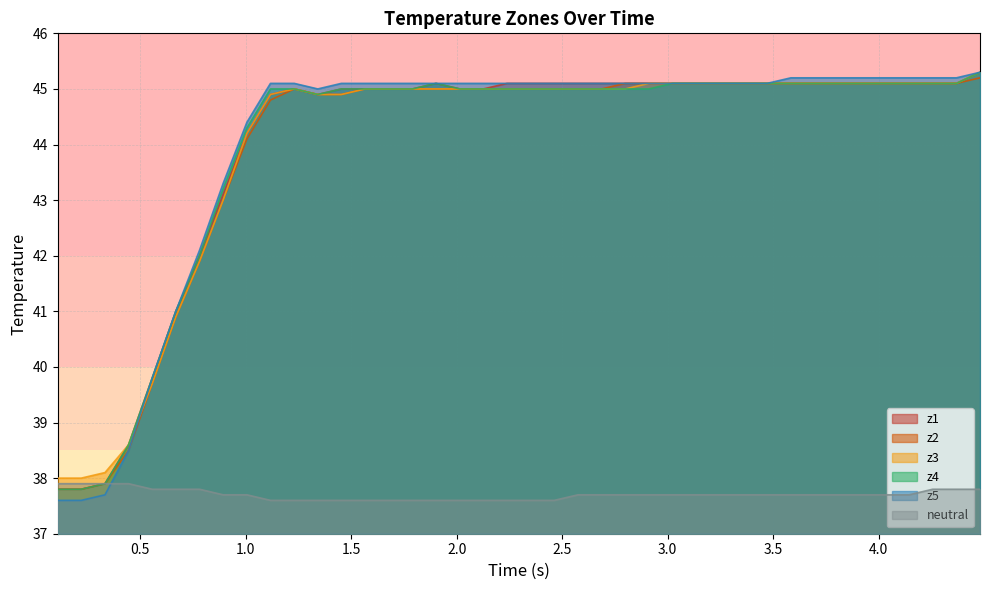

Which series has the largest total across all categories?

z5